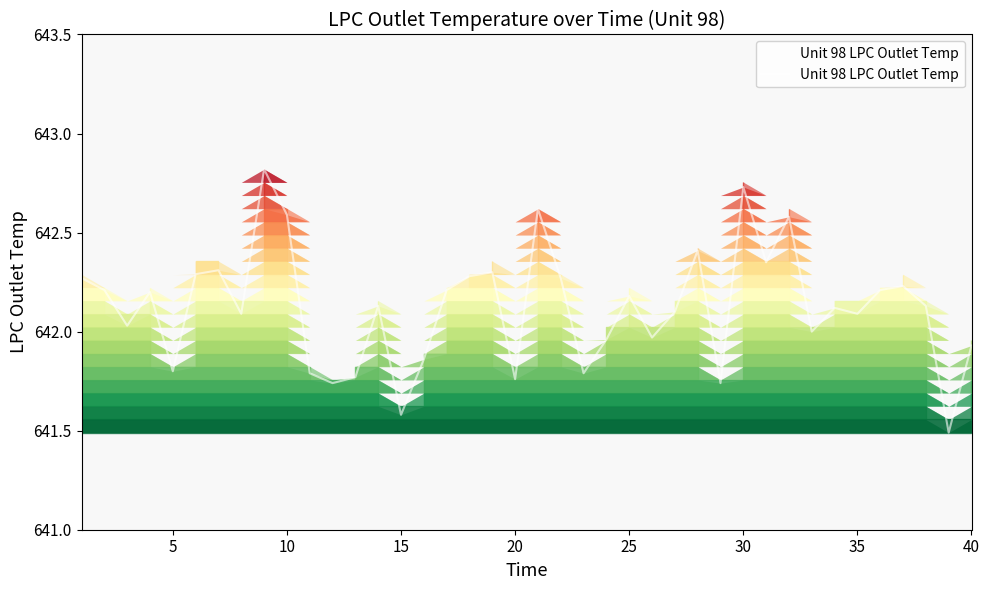

What is the minimum value shown in the chart?

641.5